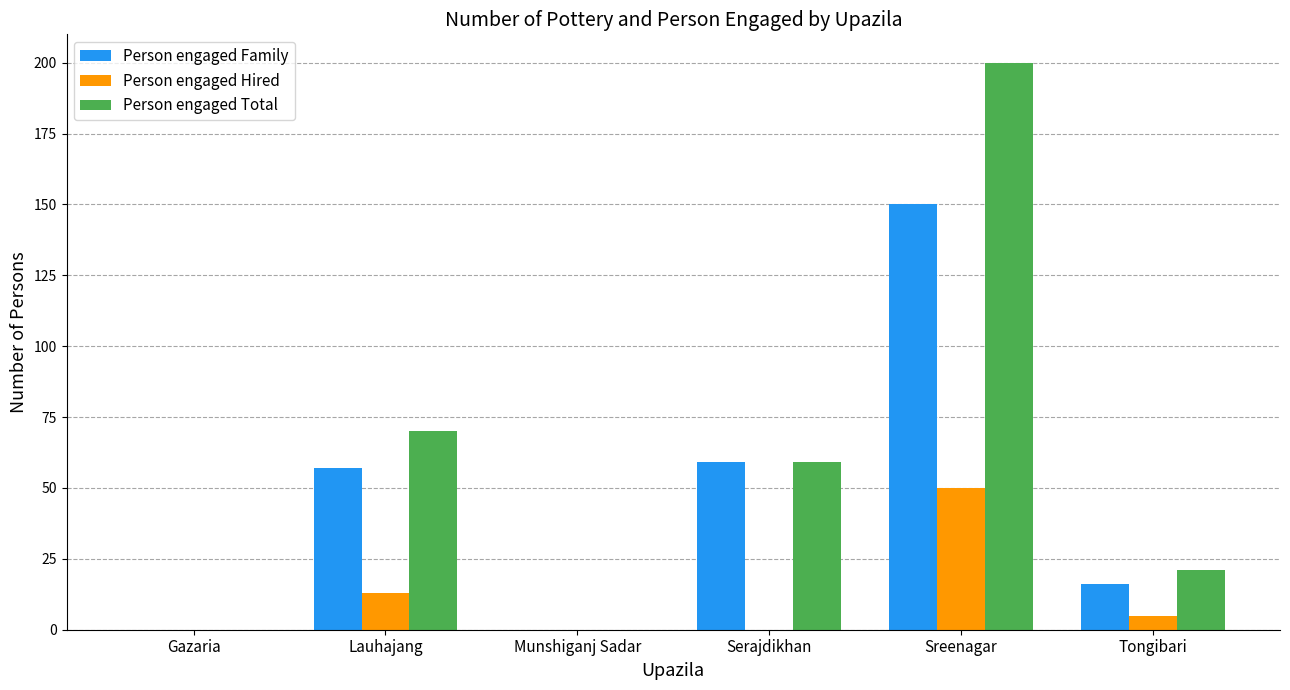

What is the maximum value shown in the chart?

200